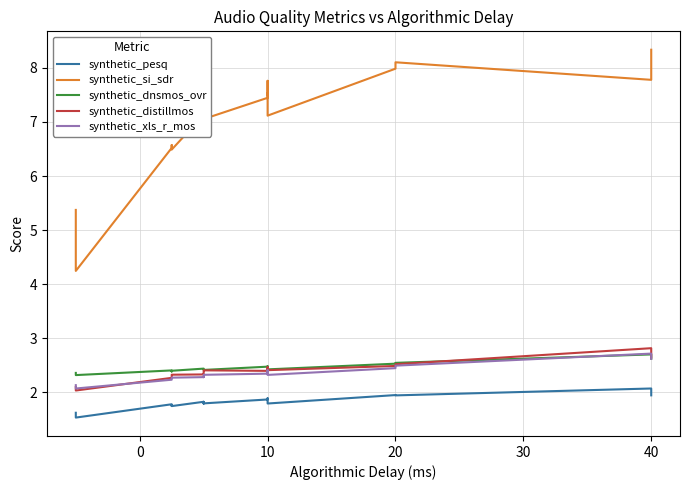

At 10, list the series in order from smallest to largest.

synthetic_pesq, synthetic_xls_r_mos, synthetic_distillmos, synthetic_dnsmos_ovr, synthetic_si_sdr